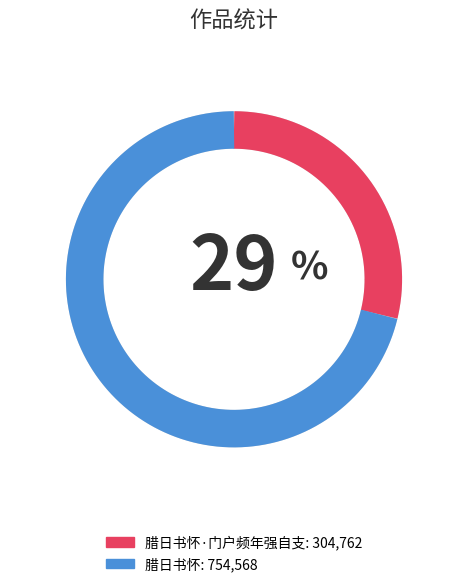

True or false: 腊日书怀 accounts for 71% of the total.

True